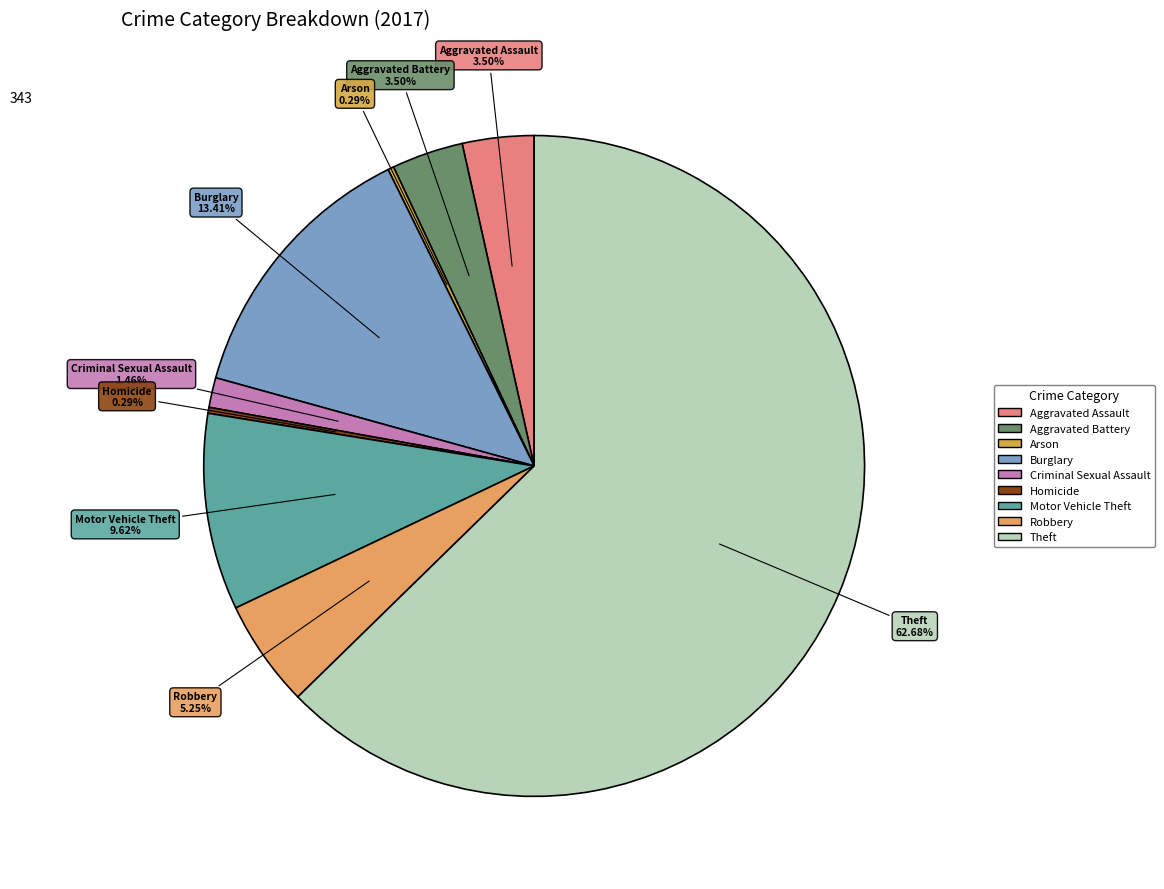

Which has a higher value, Arson or Robbery?

Robbery